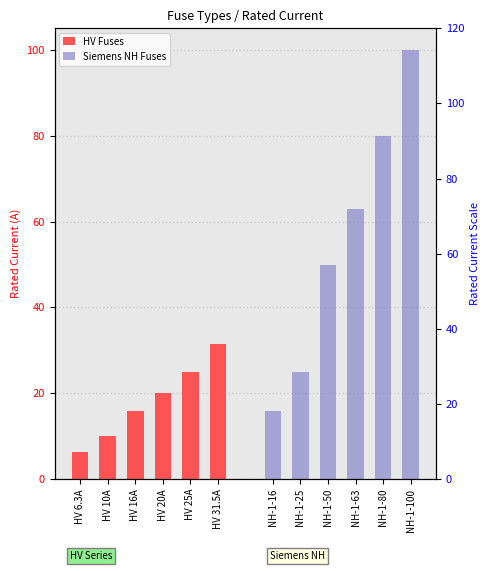

What is the average value of the HV Fuses series?

18.1